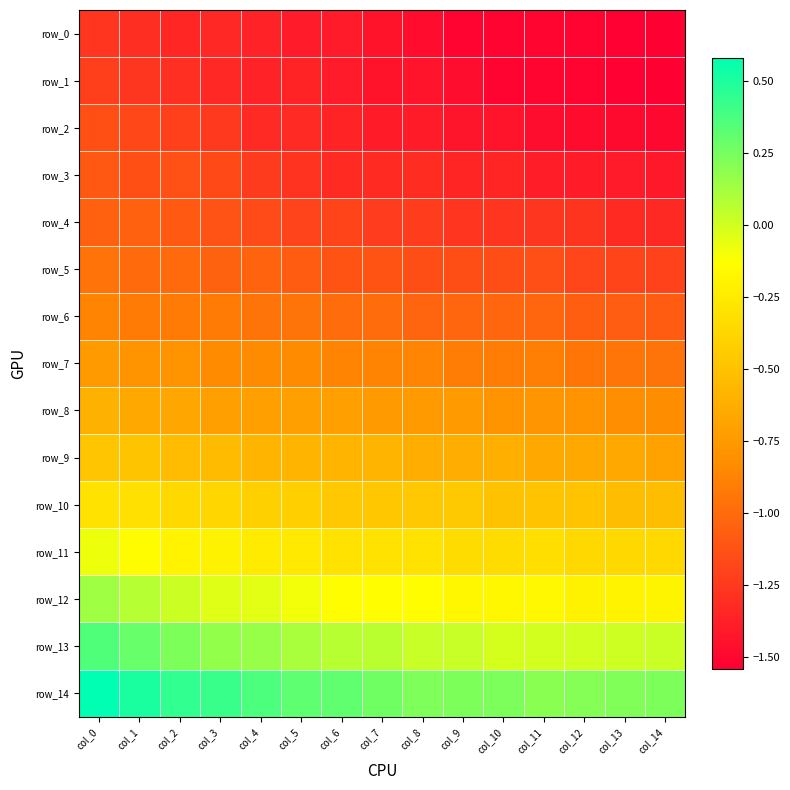

At which label does row_7 reach its peak?

col_0